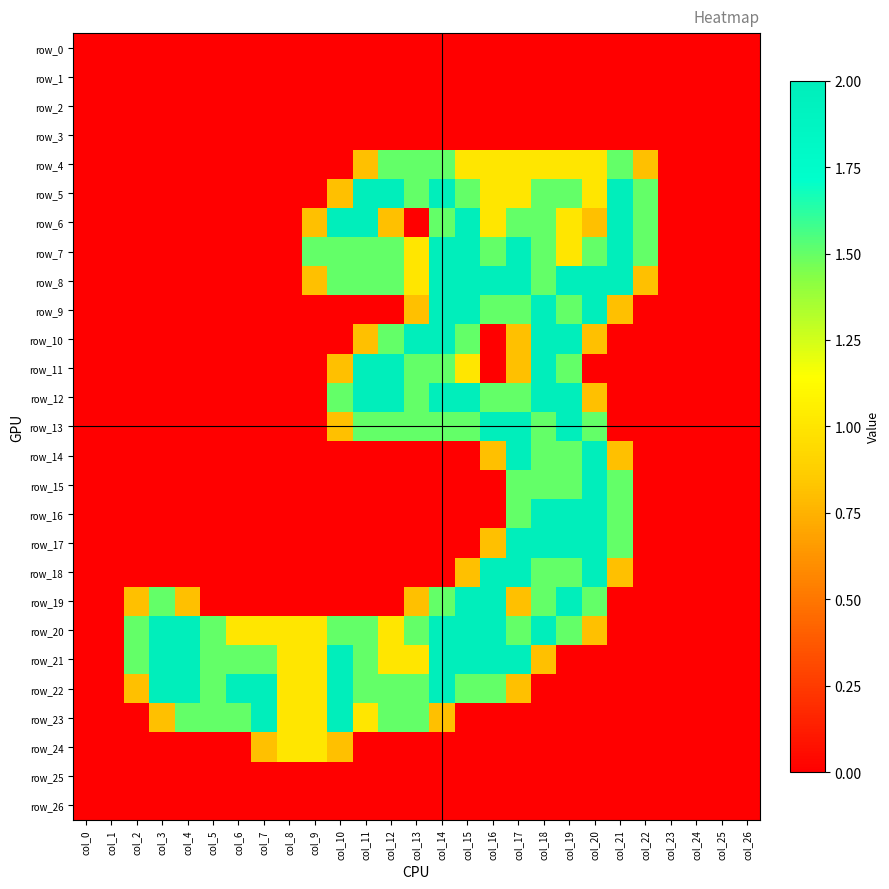

Between col_15 and col_24, which series saw the biggest shift?

row_6